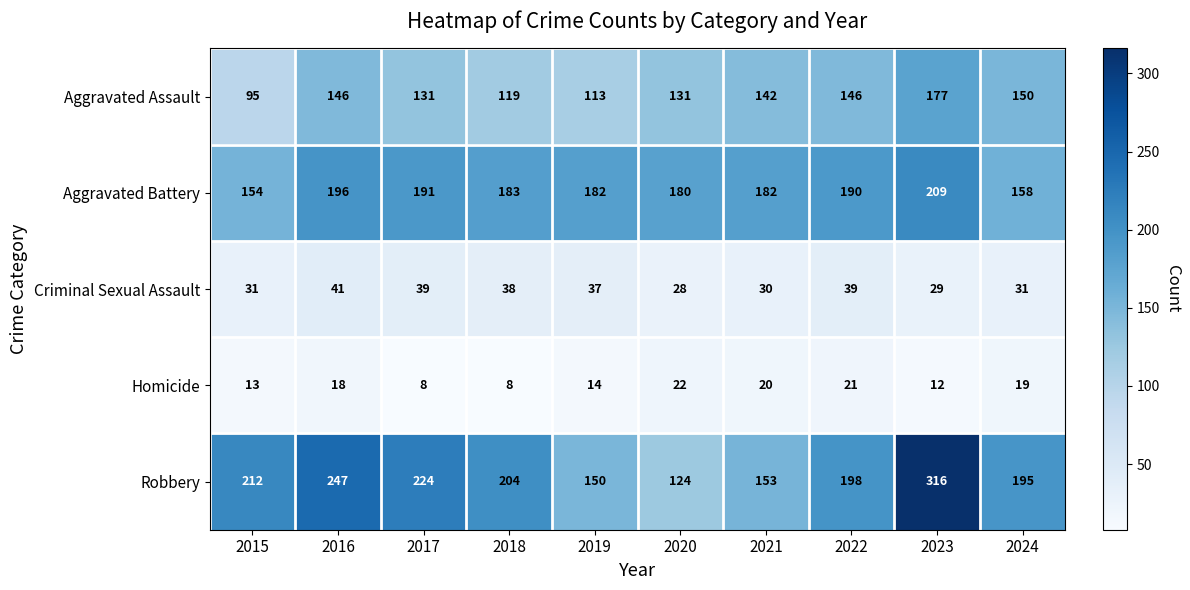

Is it true that Aggravated Battery equals 85 at 2017?

False